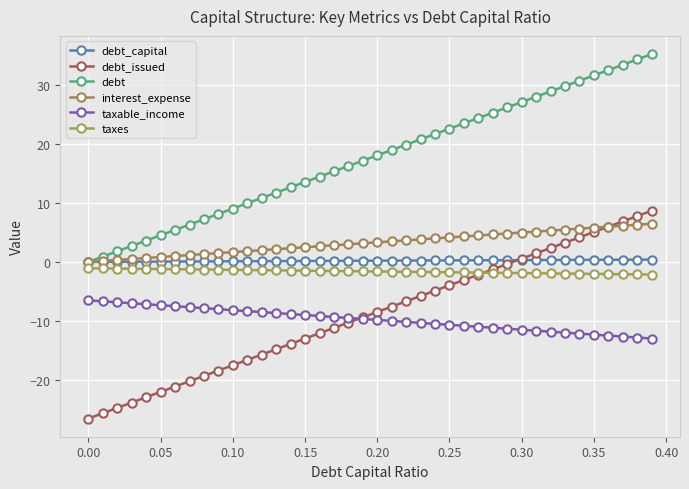

How many lines are shown in the chart?

6